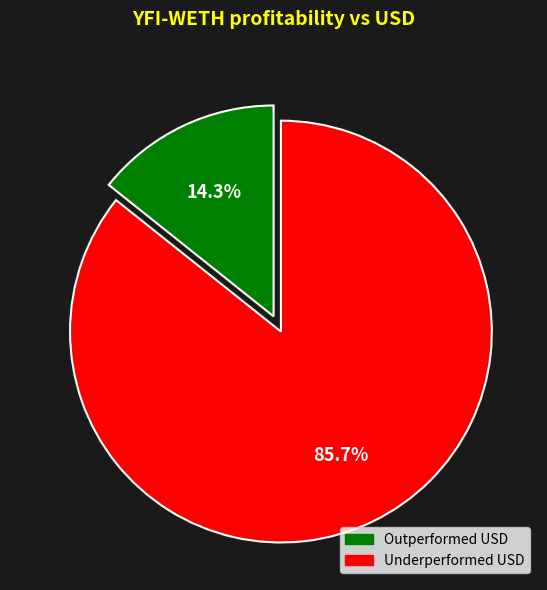

Which category has the biggest portion of the pie?

Underperformed USD